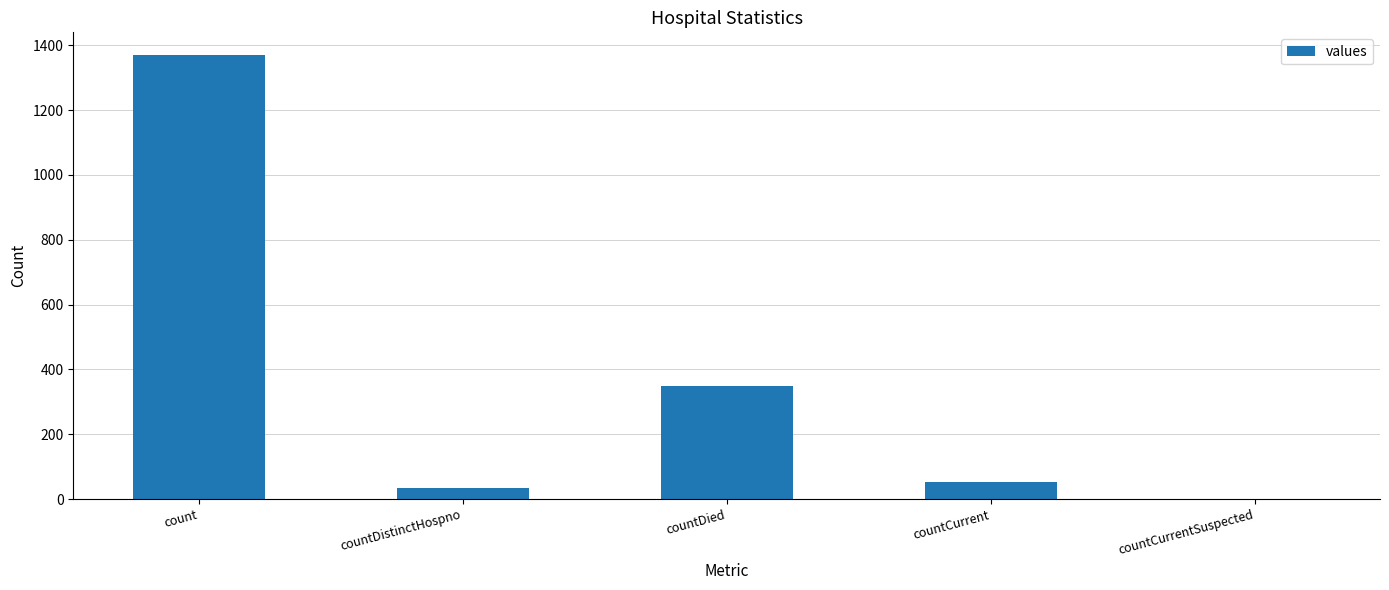

Which has a higher value, count or countDistinctHospno?

count